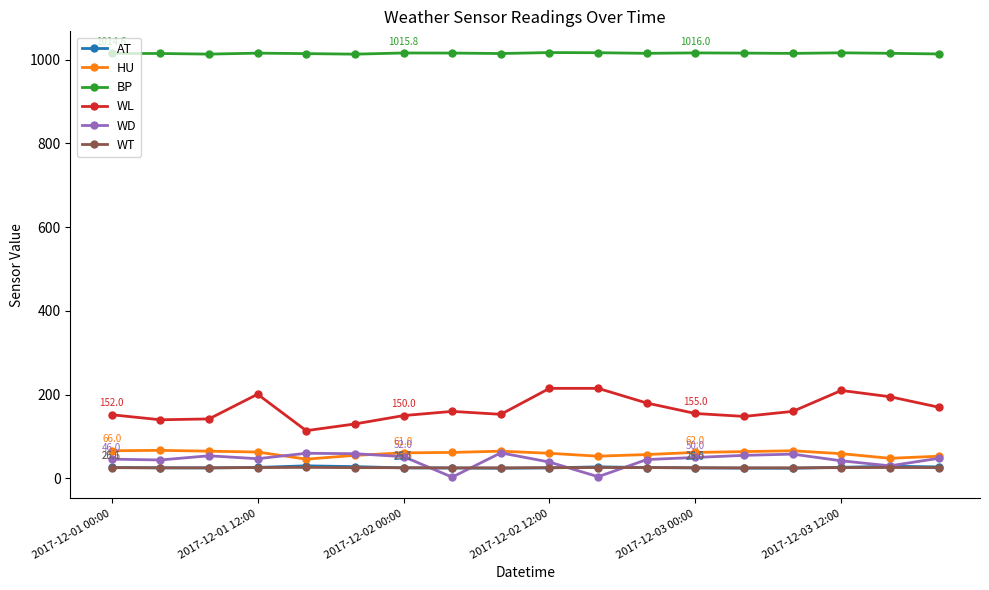

Which series has the widest spread of values?

WL